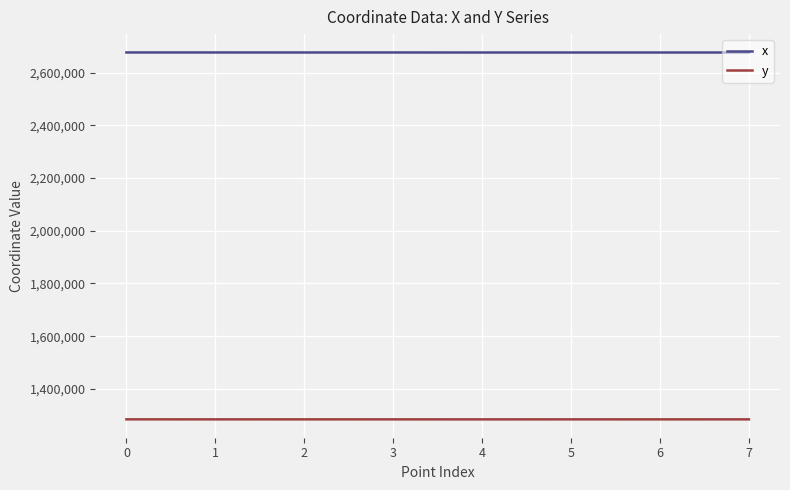

What is the average value of the x series?

2676368.3